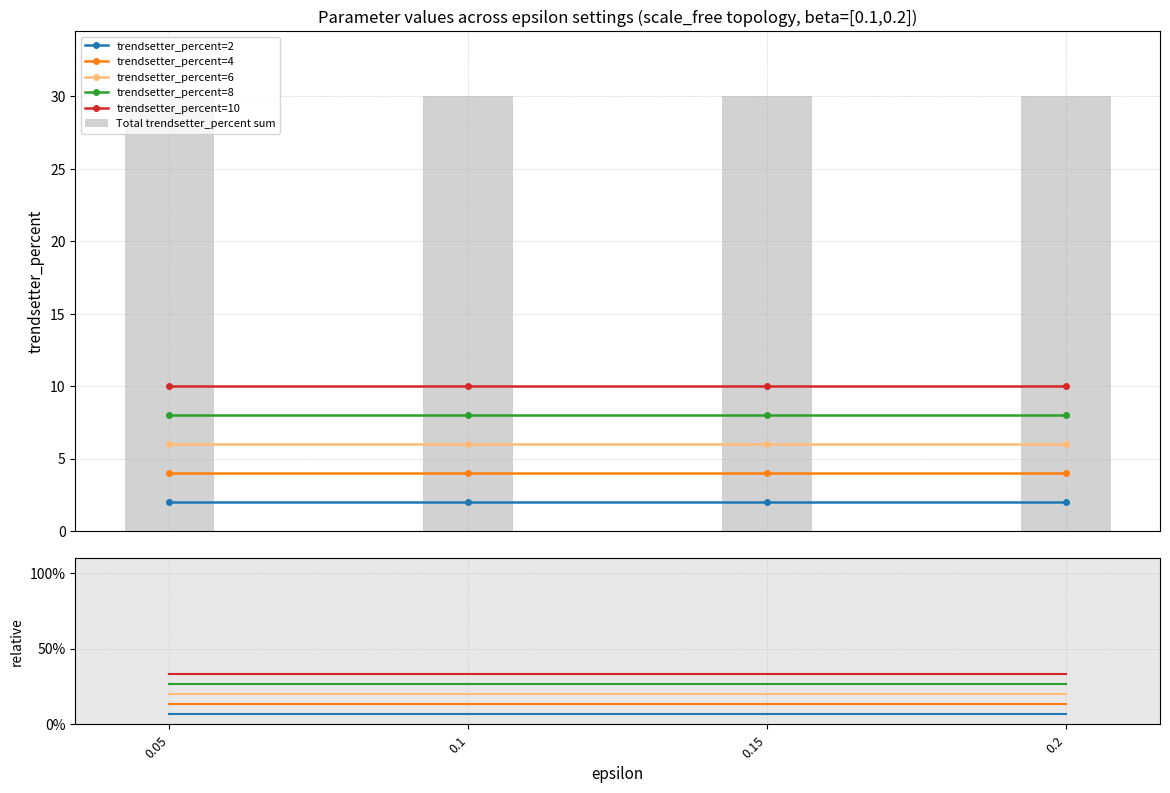

Rank the categories by trendsetter_percent=8 value from highest to lowest.

0.05, 0.1, 0.15, 0.2